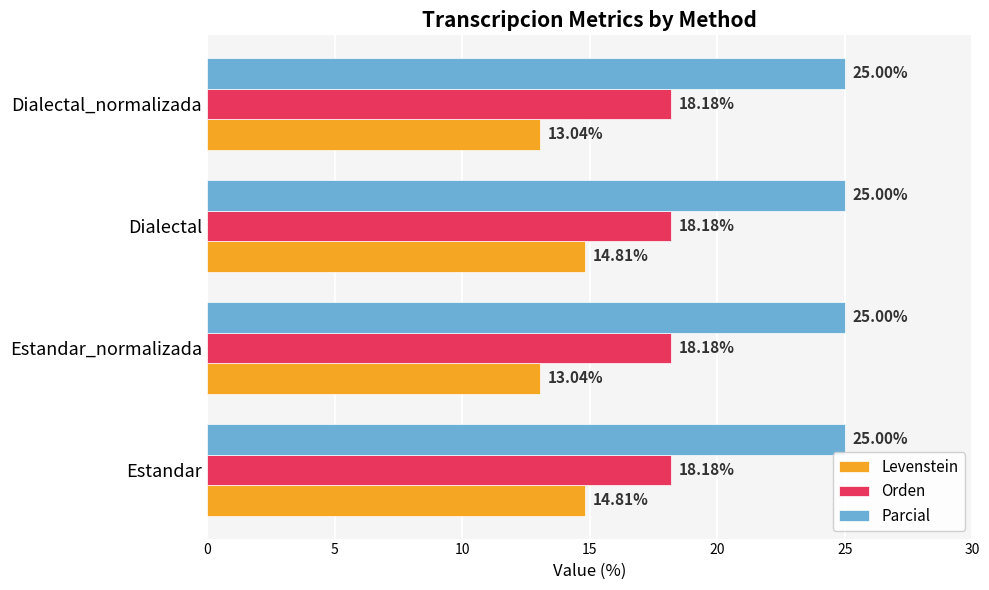

Rank the series by their maximum value, from highest to lowest.

Parcial, Orden, Levenstein